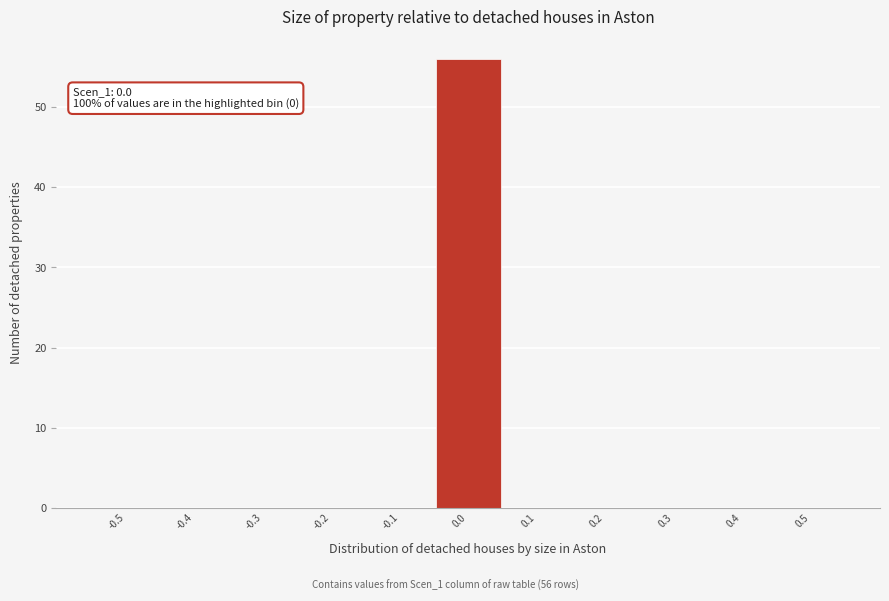

Reading left to right, what are all the values shown in this chart?

-0.5=0	-0.4=0	-0.3=0	-0.2=0	-0.1=0	0.0=56	0.1=0	0.2=0	0.3=0	0.4=0	0.5=0